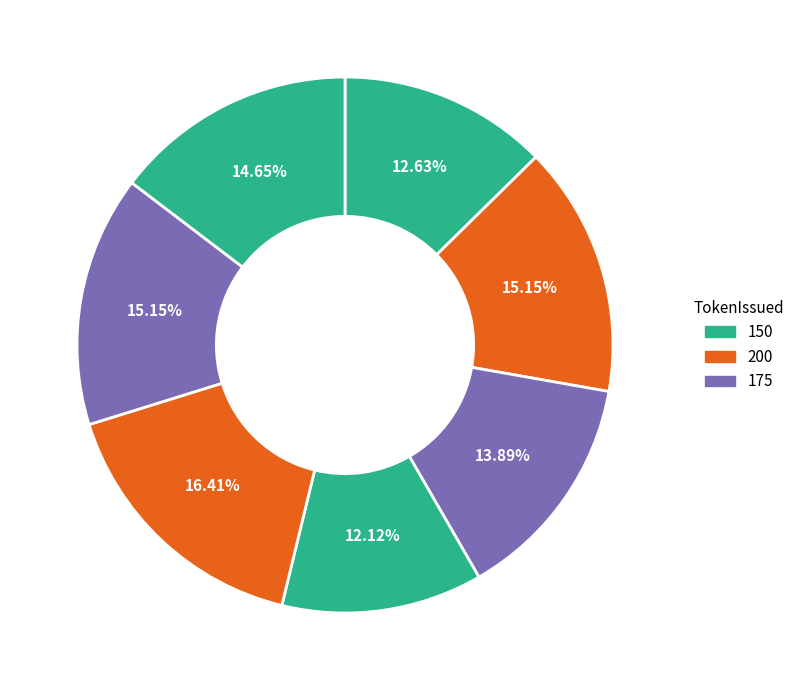

Count the number of slices in the pie.

7